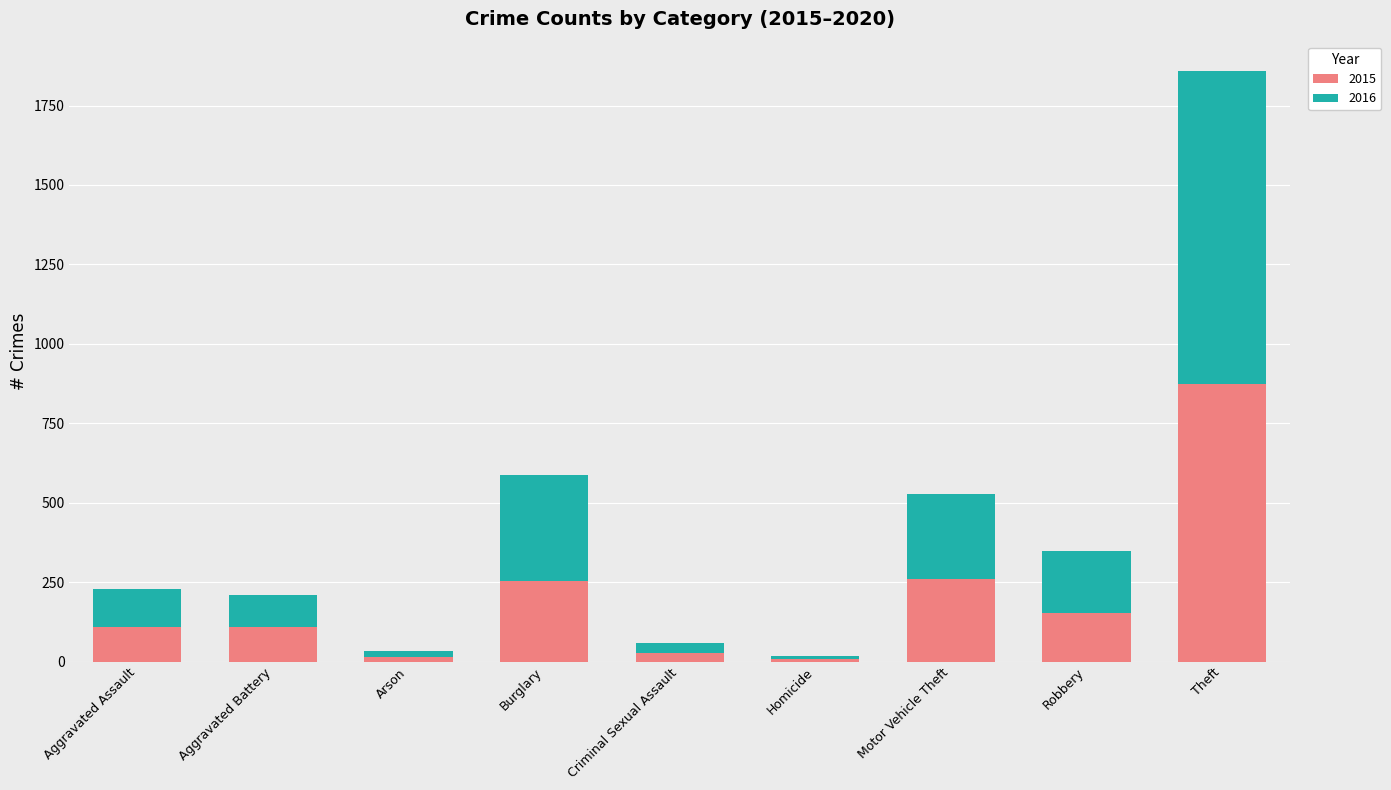

What is the average value of the 2015 series?

201